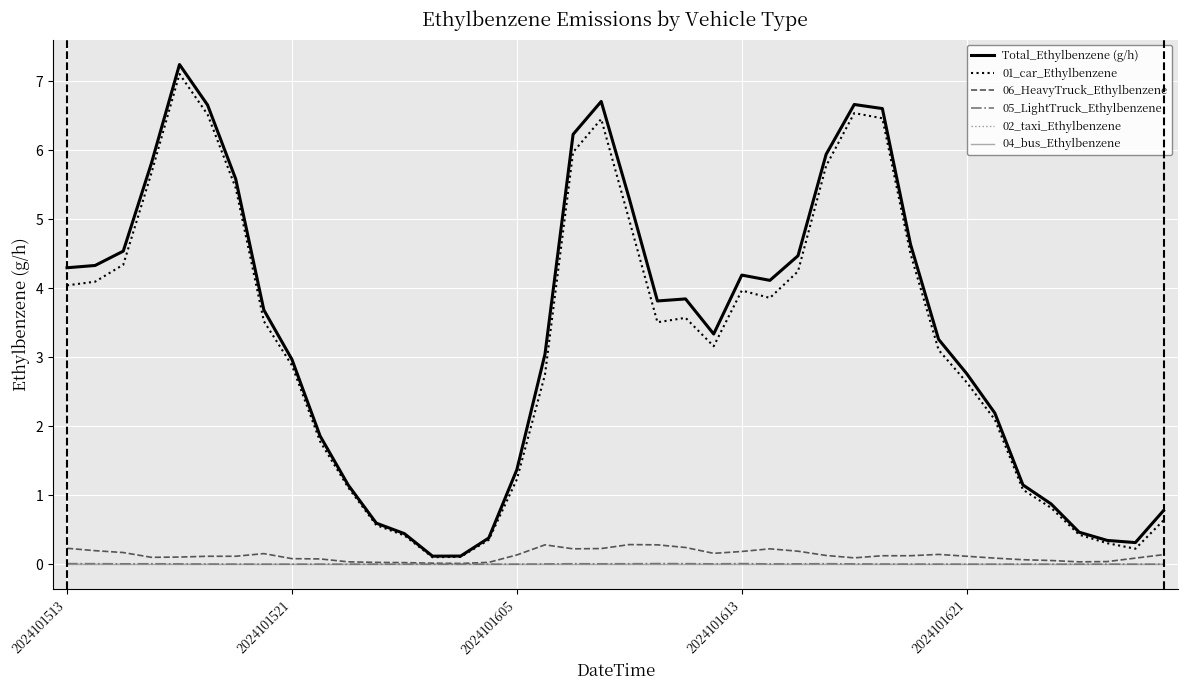

What is the maximum value shown in the chart?

7.2